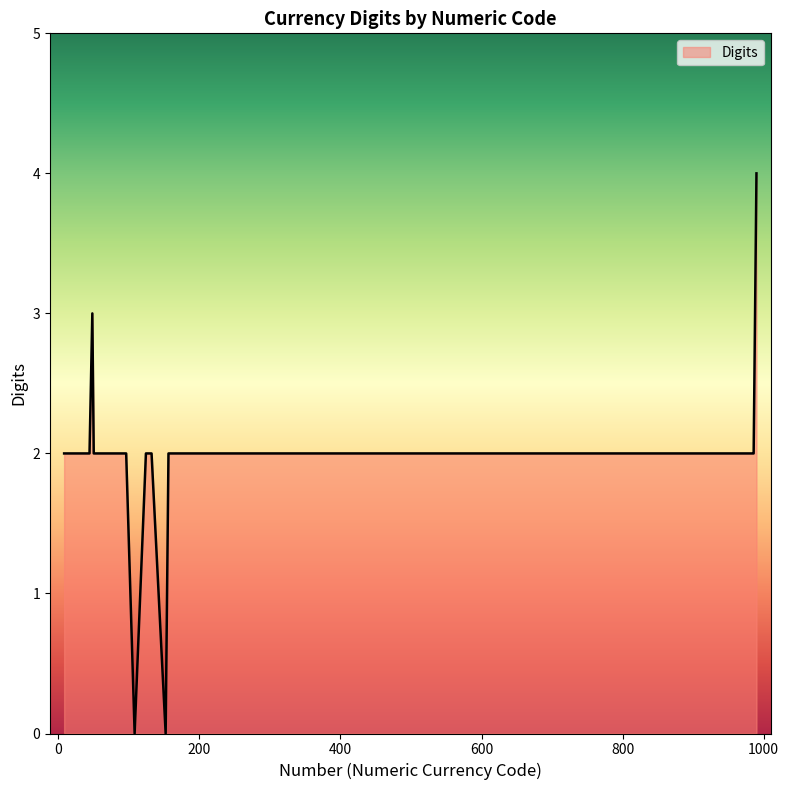

What is the difference between the maximum and minimum values?

4